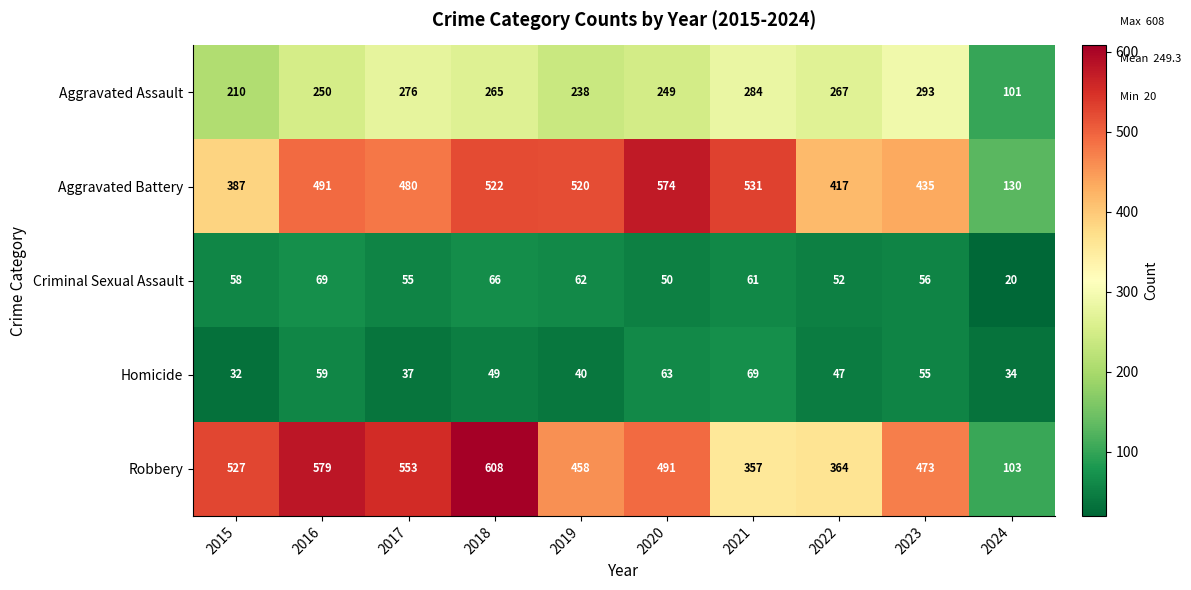

Count the number of data series in this chart.

5